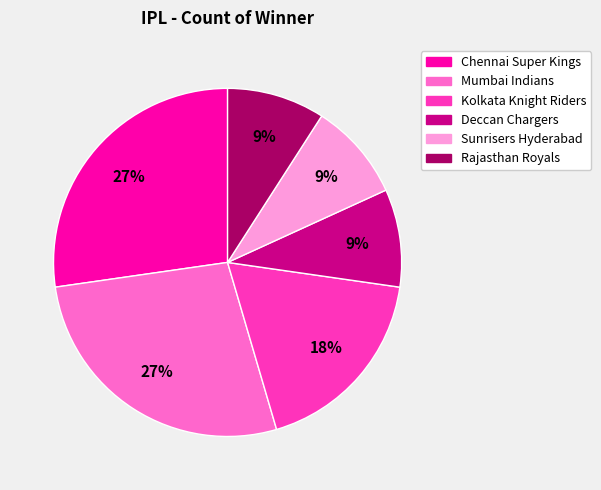

True or false: Rajasthan Royals accounts for 9% of the total.

True